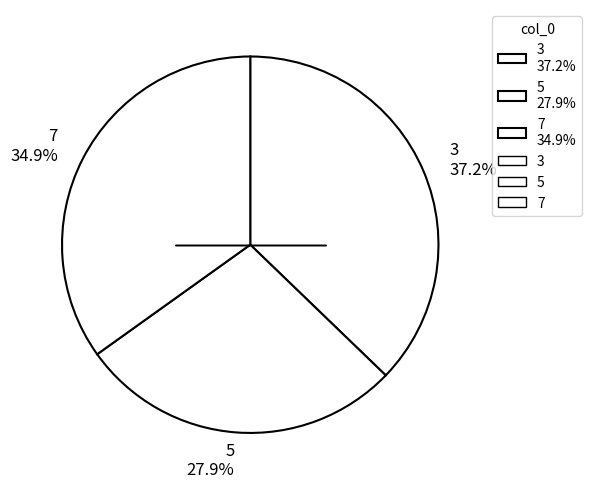

Which slice is the largest?

3